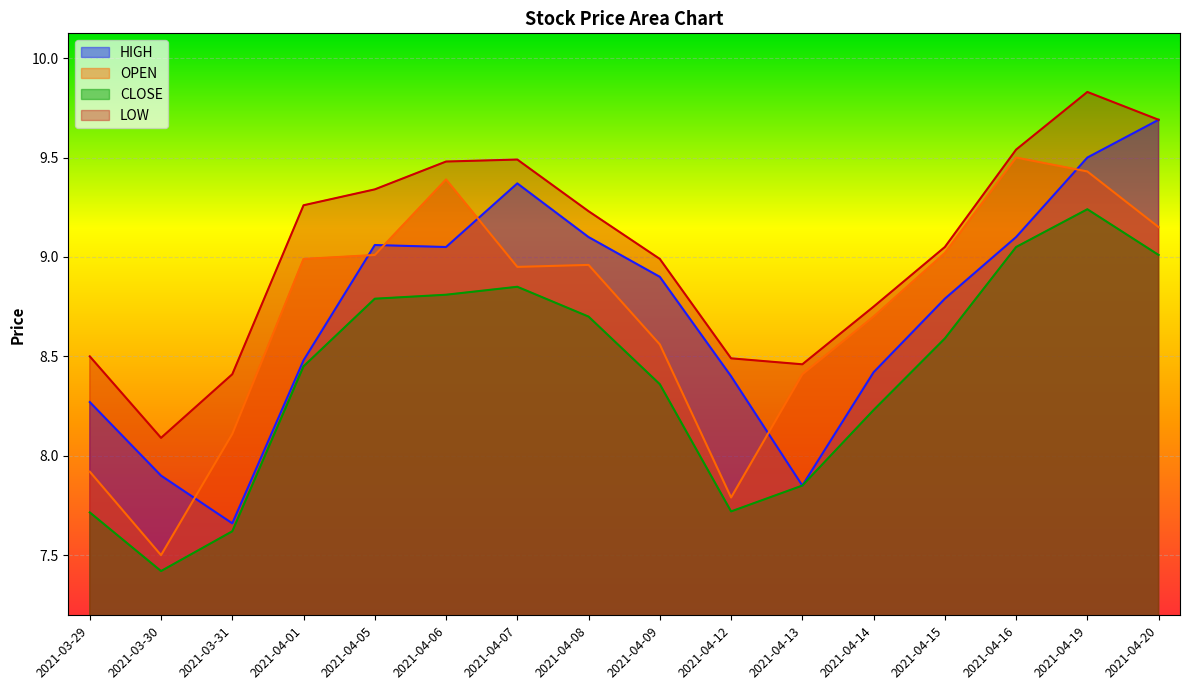

True or false: LOW has a value of 8.5 at 2021-03-29.

True